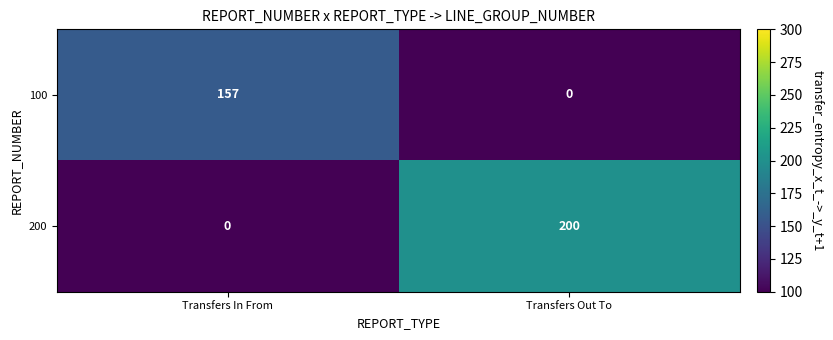

Is it true that 100 equals 157 at Transfers In From?

True